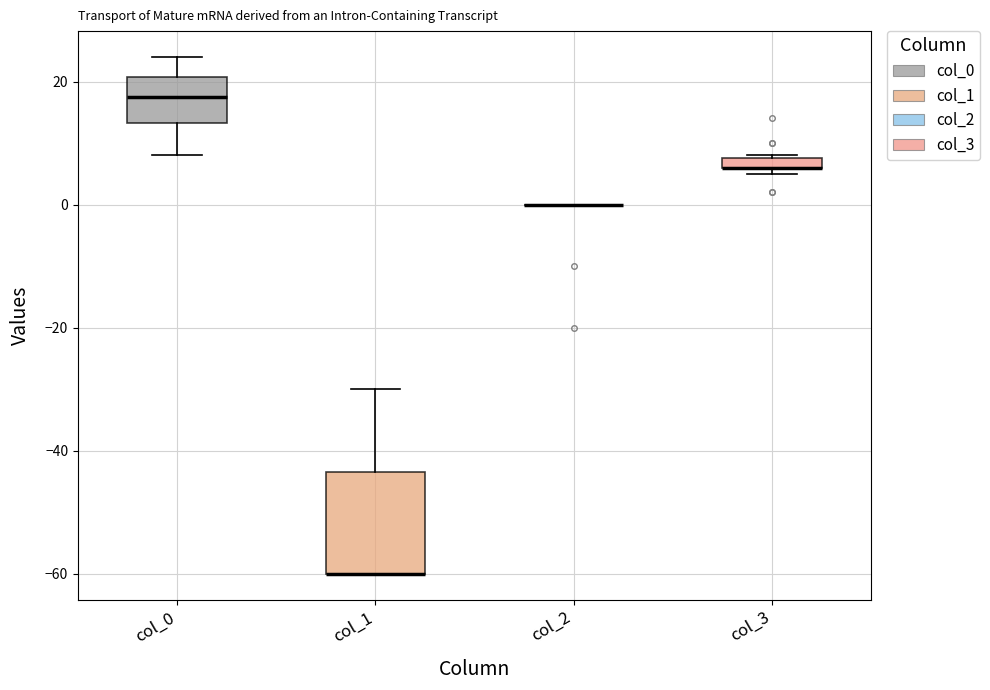

Which box is the tallest, from its lower edge to its upper edge?

col_1